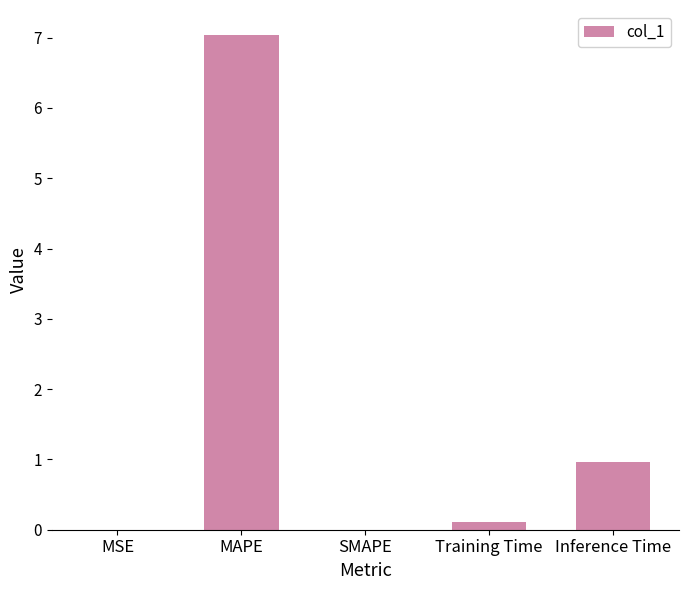

Are the bars horizontal?

No